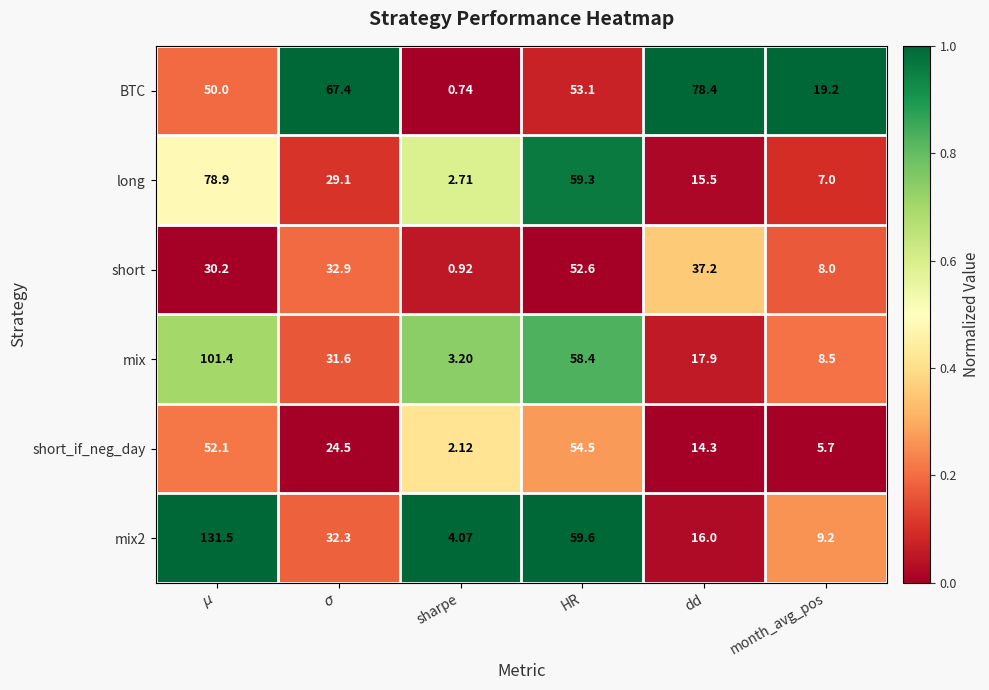

Which series has the largest total across all categories?

BTC